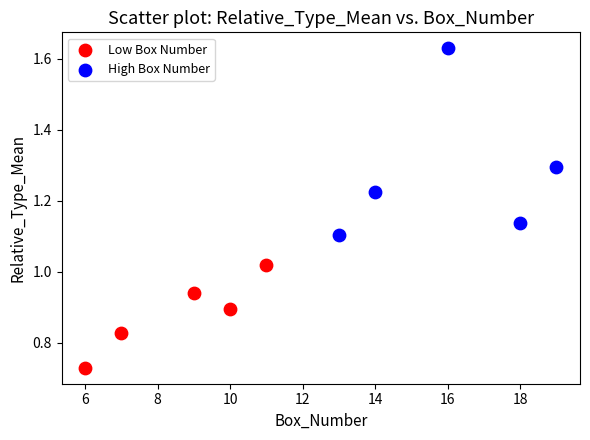

Which series reaches the minimum Y coordinate?

Low Box Number